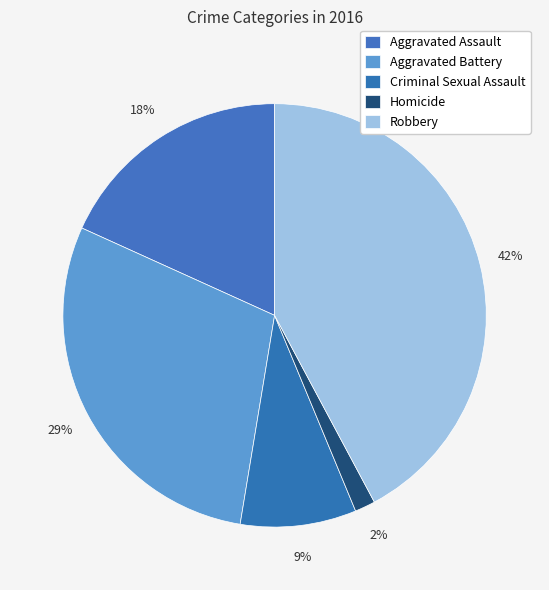

What percentage is NOT represented by Homicide?

98.4%